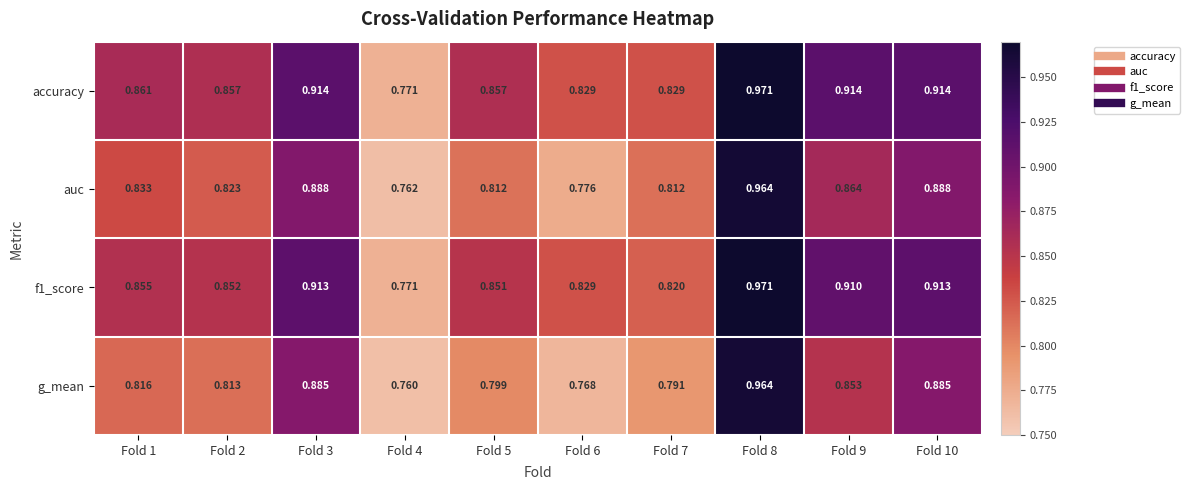

Which category has the lowest value across all series?

Fold 4